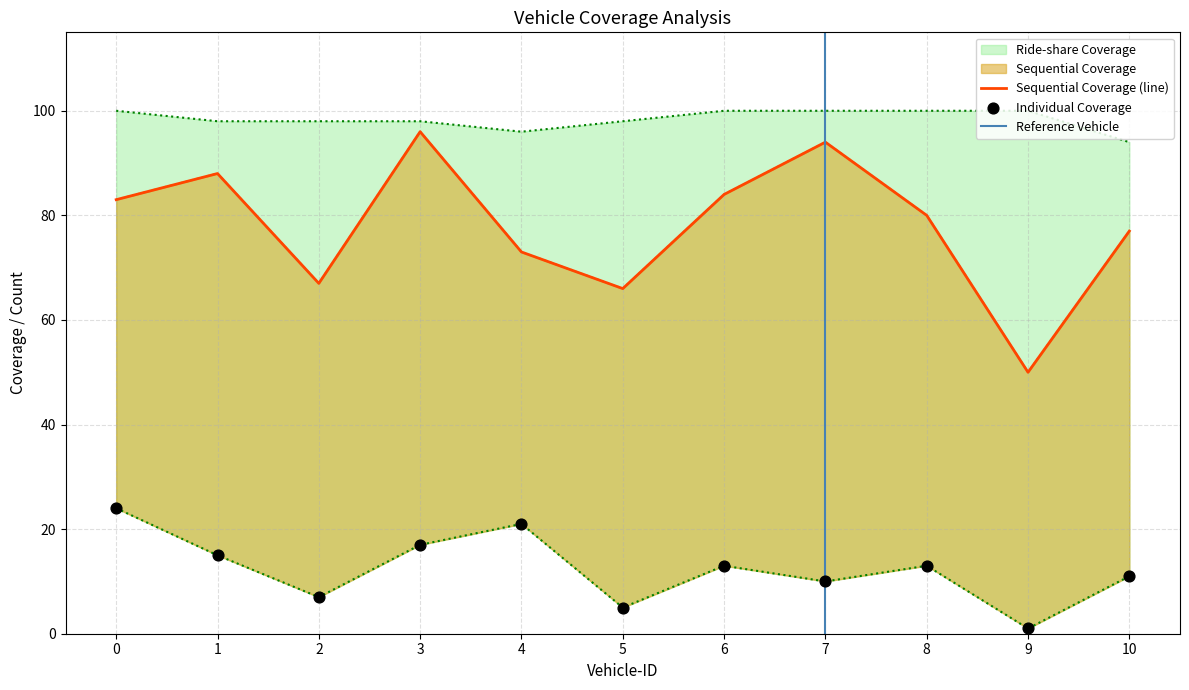

What is the total value across all series at 6?

197